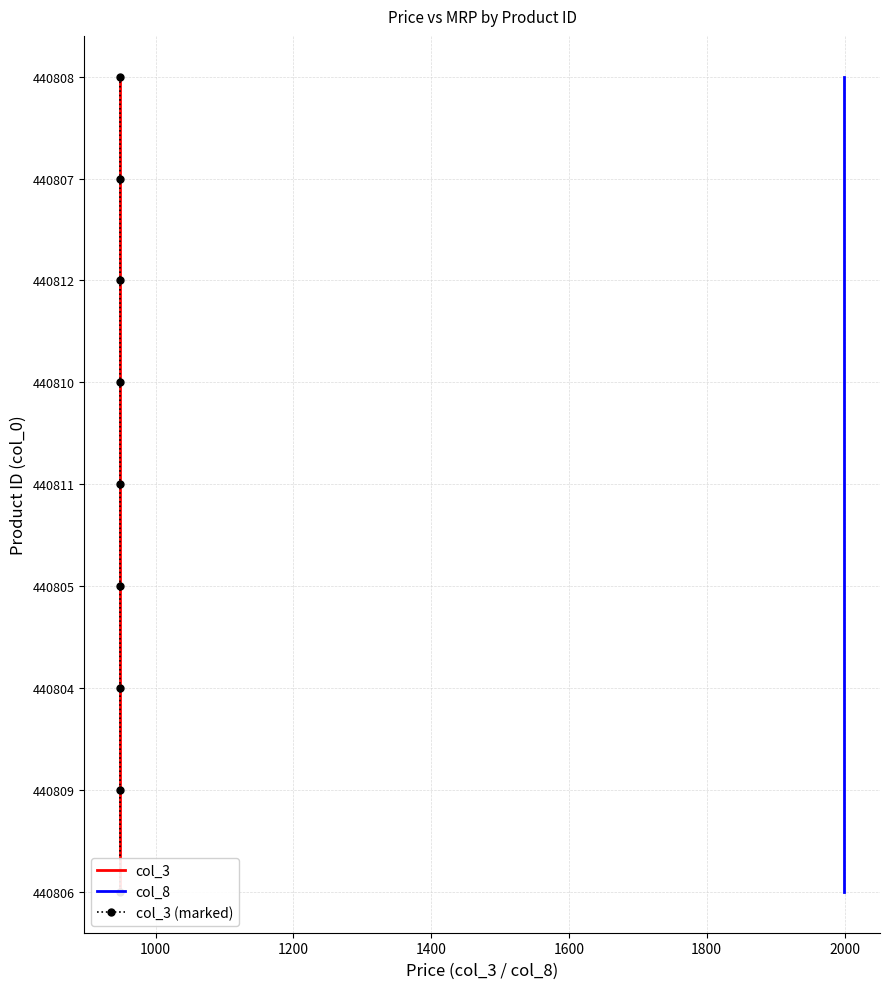

Which series changed the most between 1400 and 1600?

col_3